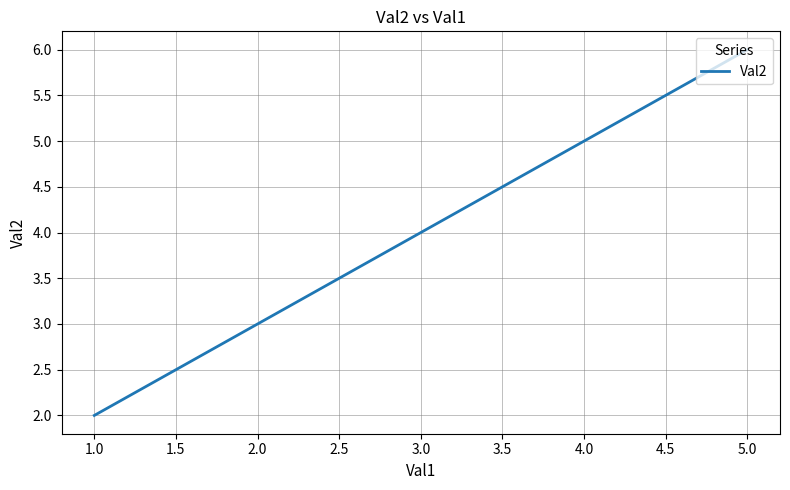

What is the maximum value shown in the chart?

6